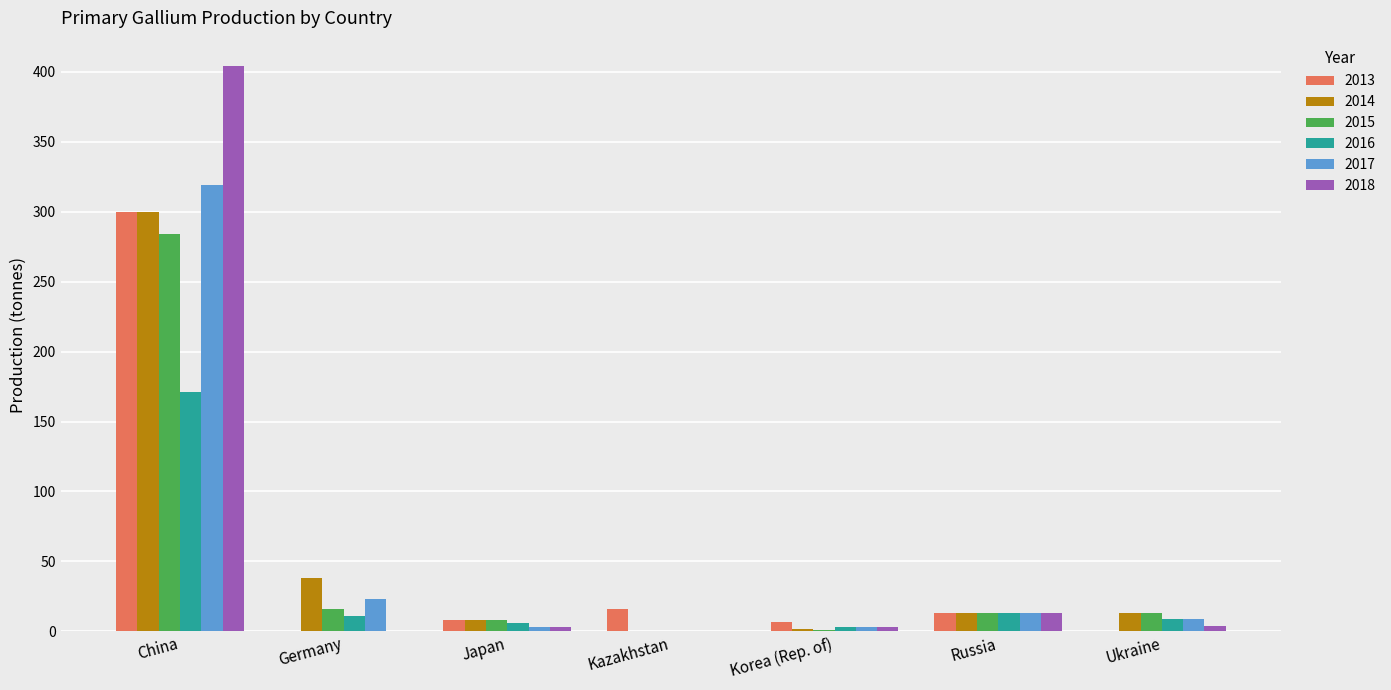

Which series changed the most between China and Russia?

2018